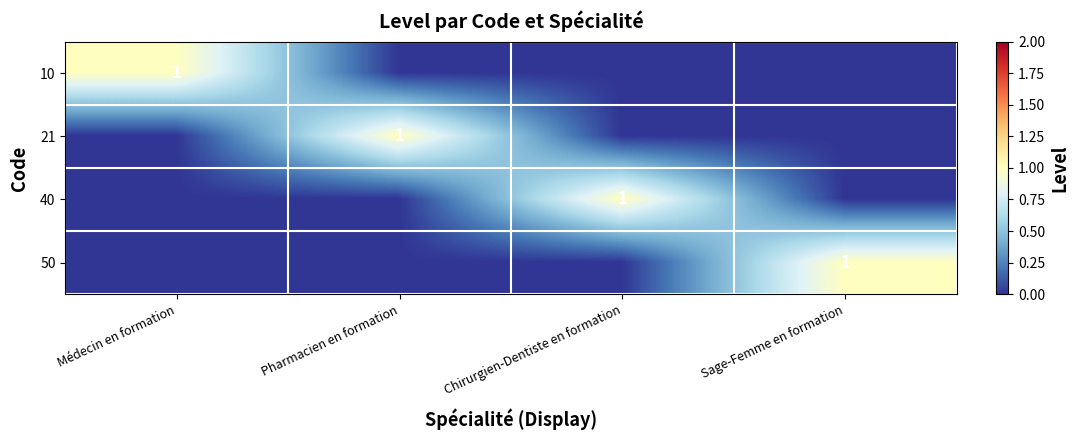

Which label corresponds to the largest value in the chart?

Médecin en formation